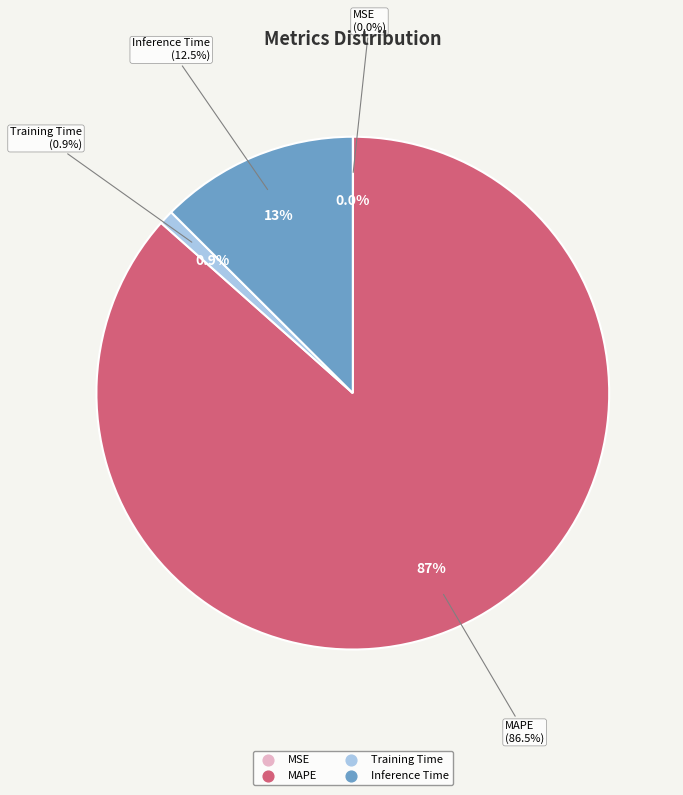

Do MAPE and MSE together represent more than half of the pie?

Yes